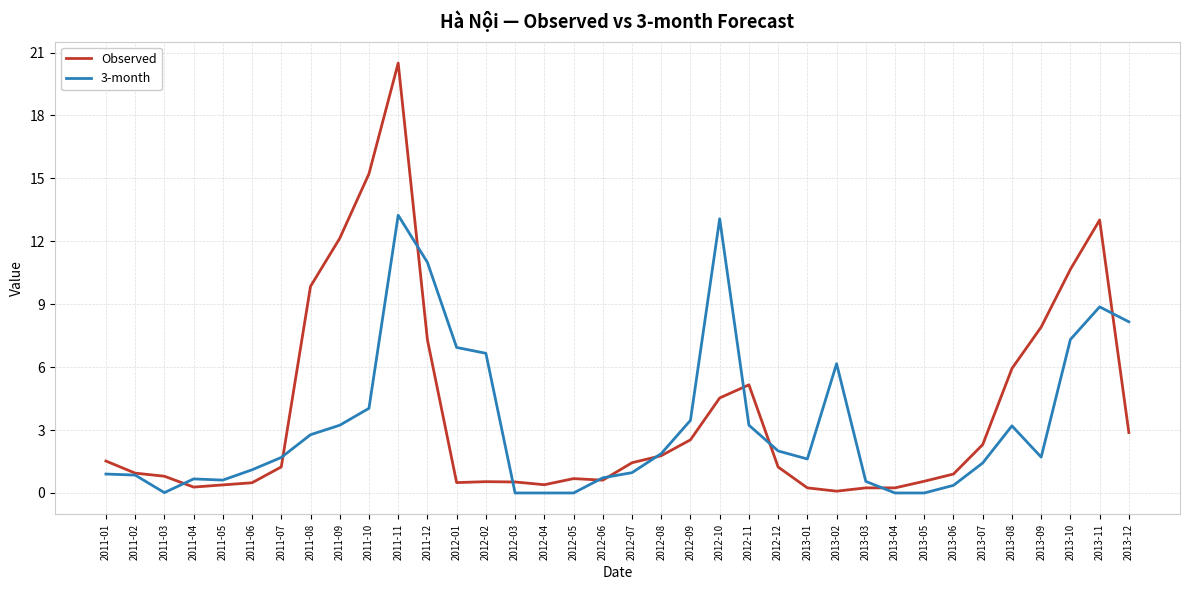

What is the highest value of the 3-month series?

13.2